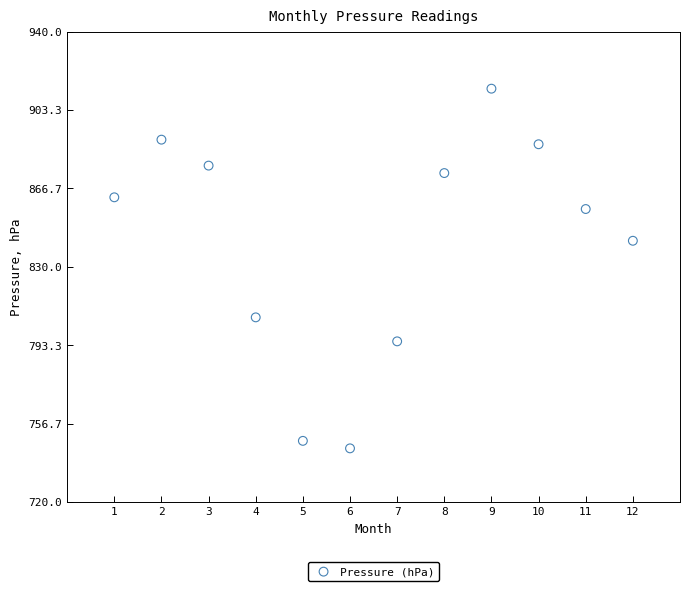

What Y value in the scatter plot is closest to 829?

842.2